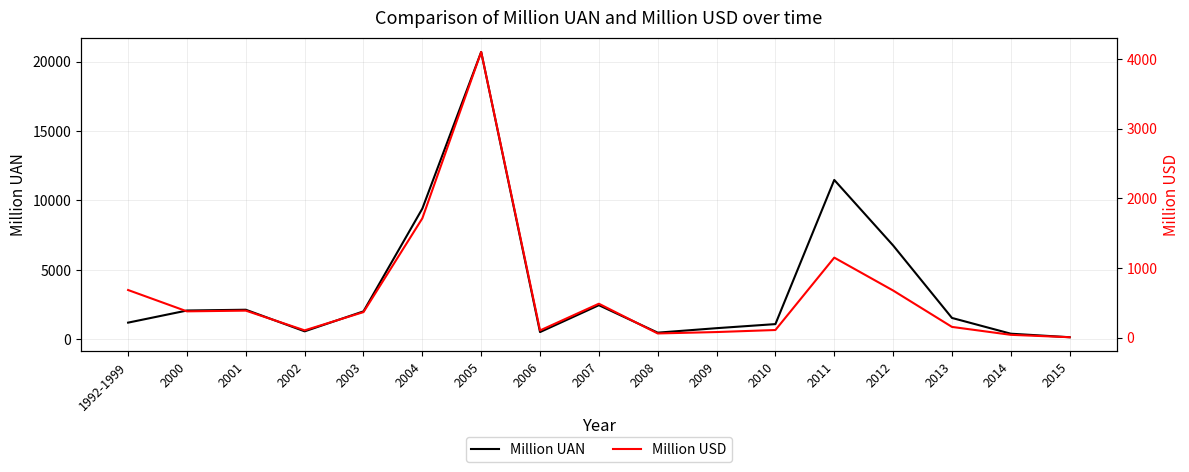

Is this an area chart (filled region under the line)?

No